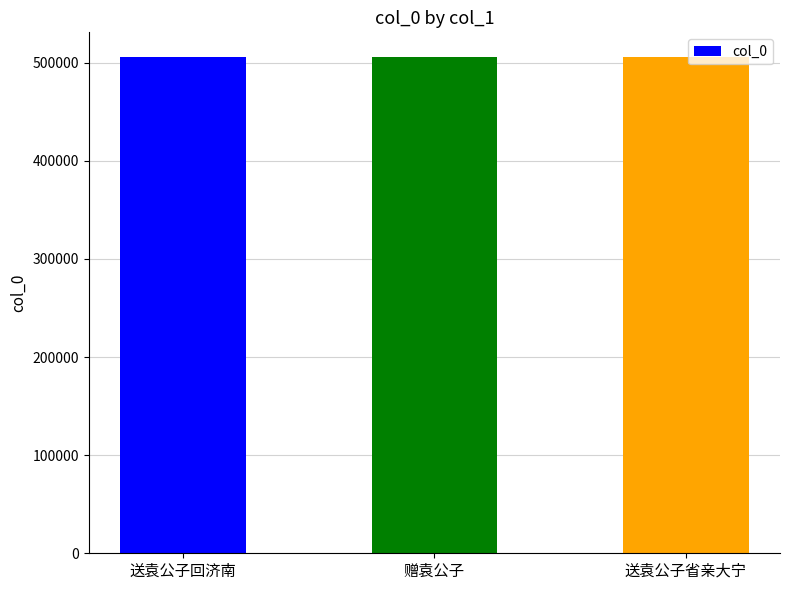

How many values are between 505421 and 505547?

3